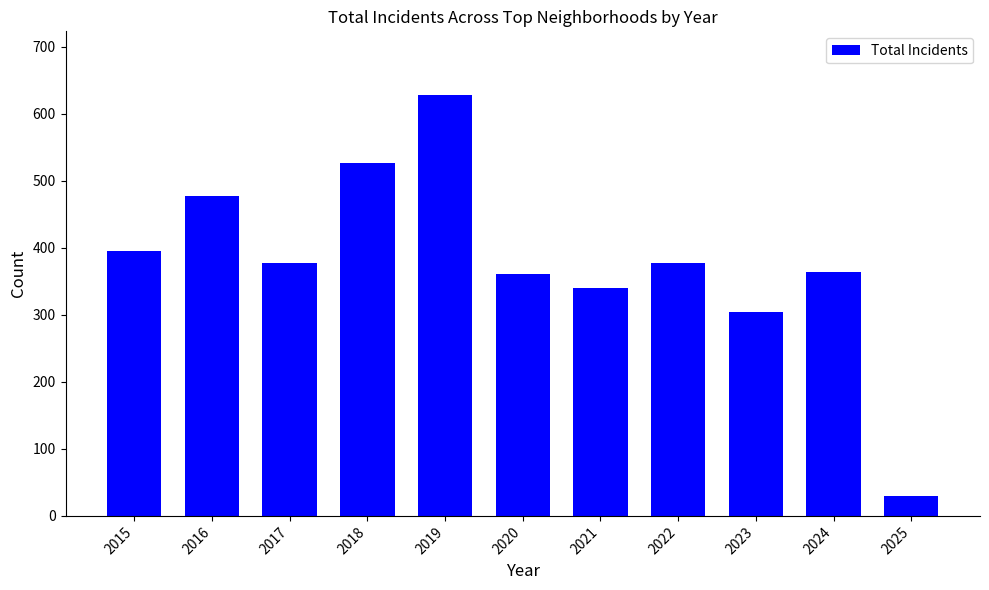

Which category has the lowest value across all series?

2025